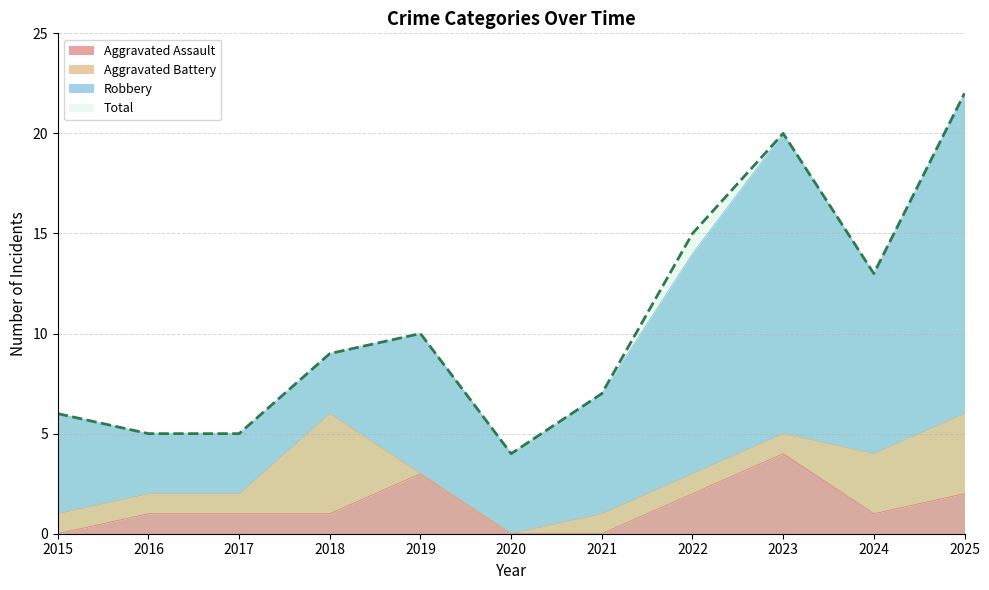

The Total series shows 15 at 2022. True or false?

True